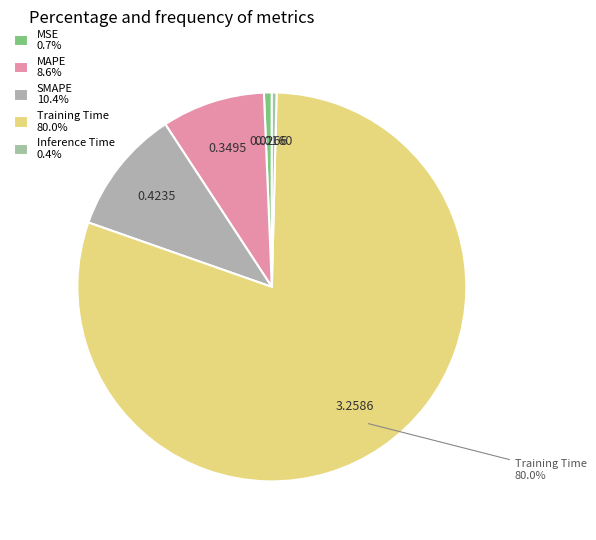

Combined, do SMAPE and Inference Time account for over 50%?

No